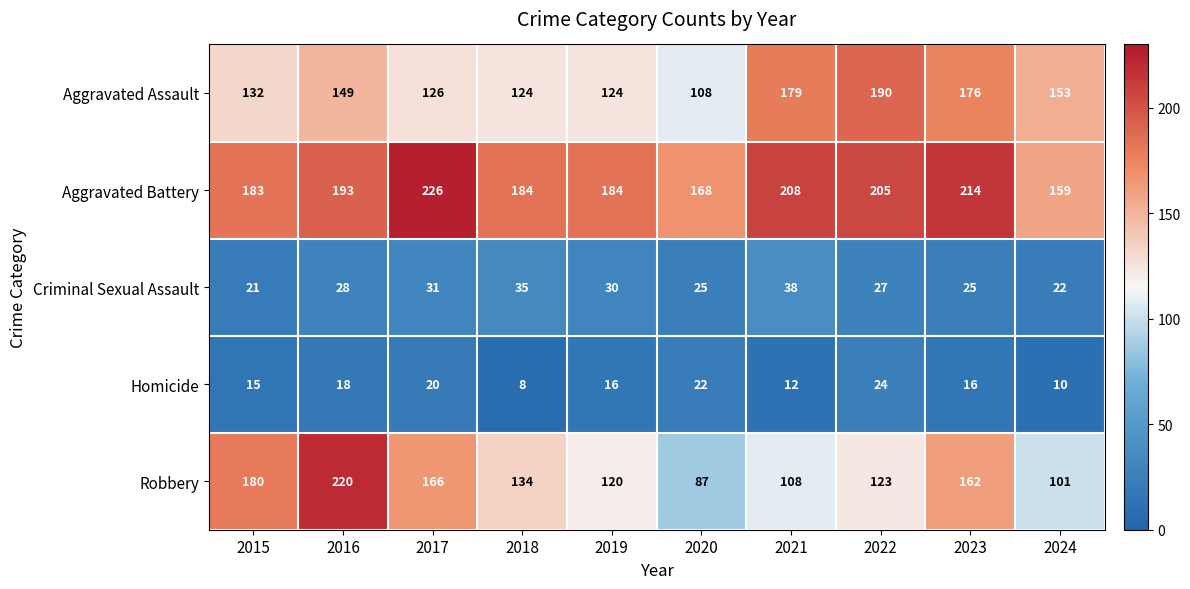

What is the sum of the Homicide values at 2020 and 2023?

38